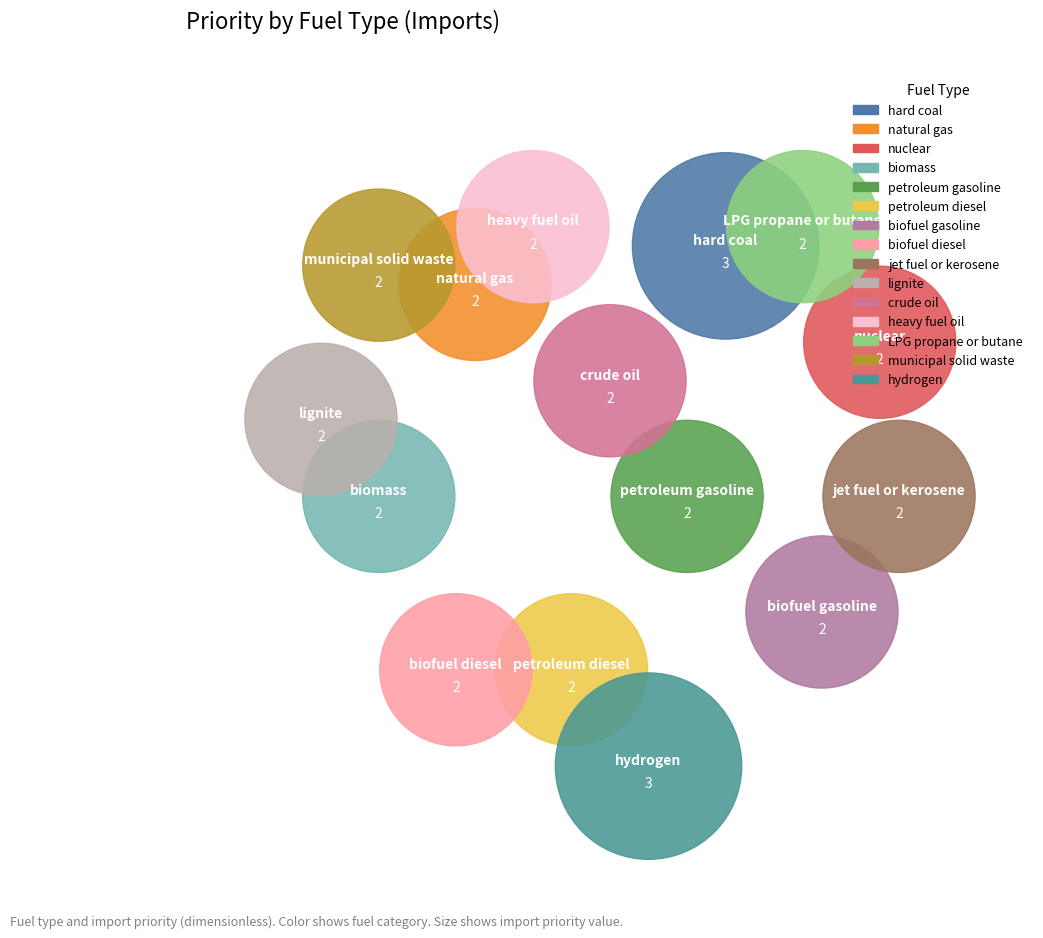

Is natural gas the majority of the pie?

No